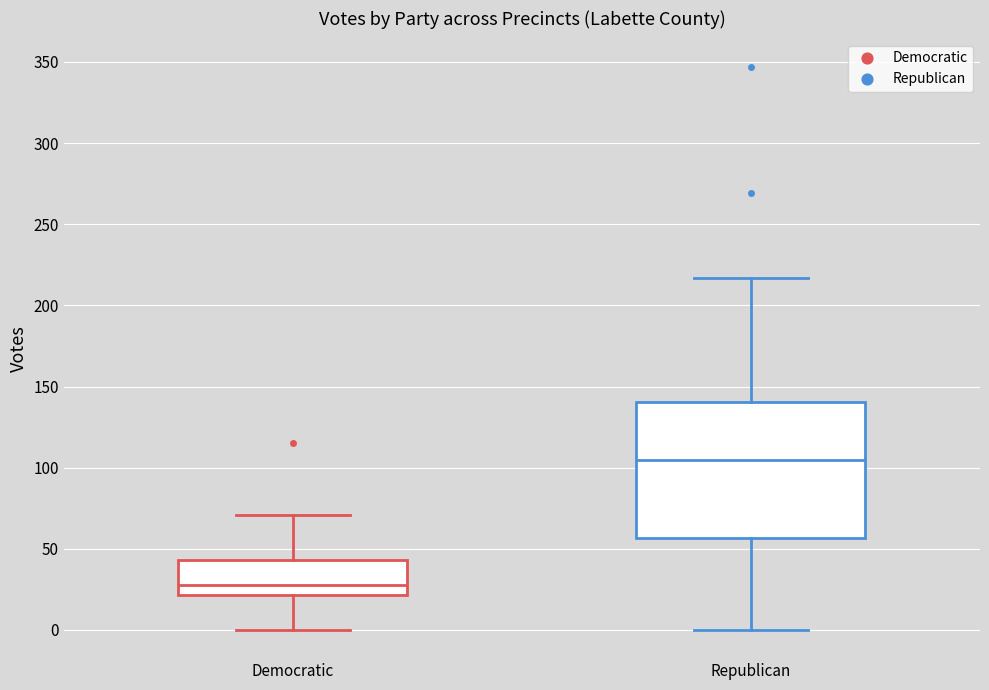

Where does the lower whisker of the box for Republican end on the y-axis? The values are not printed on the chart, so give them approximately, as read against the axis.

0